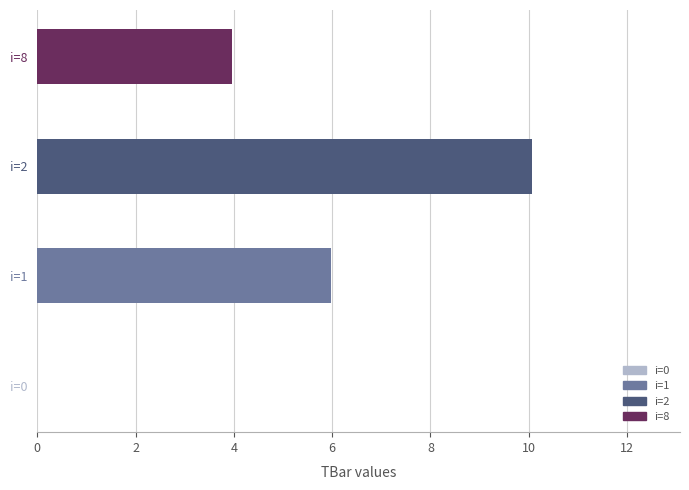

Reading bottom to top, list all the values displayed in this chart.

i=0=0.0	i=1=6.0	i=2=10.1	i=8=4.0